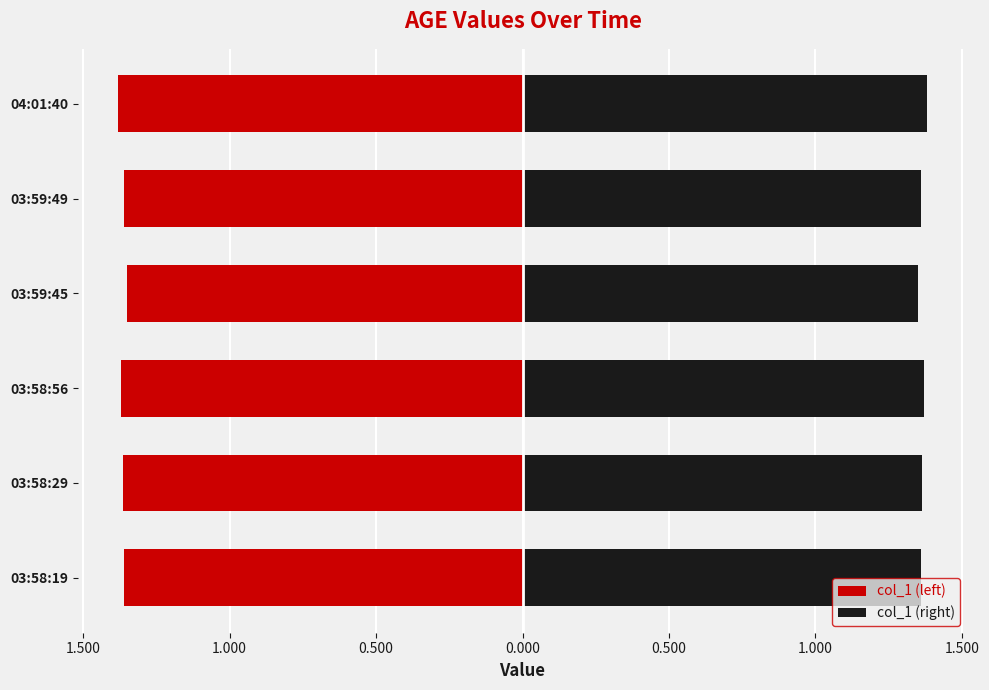

What are all the series names shown in the legend?

col_1 (left), col_1 (right)